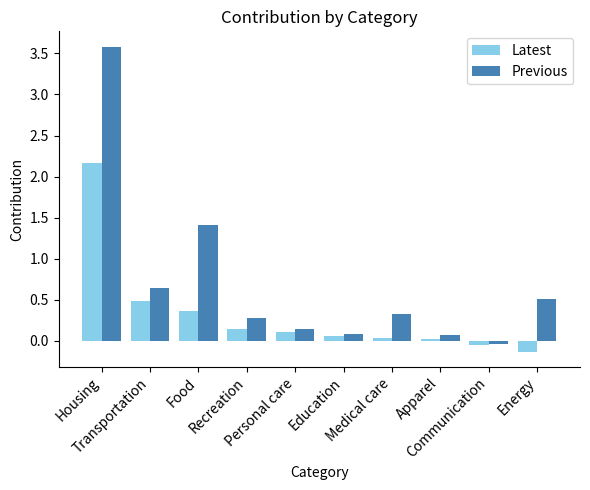

Is it true that Previous equals 0.5 at Food?

False